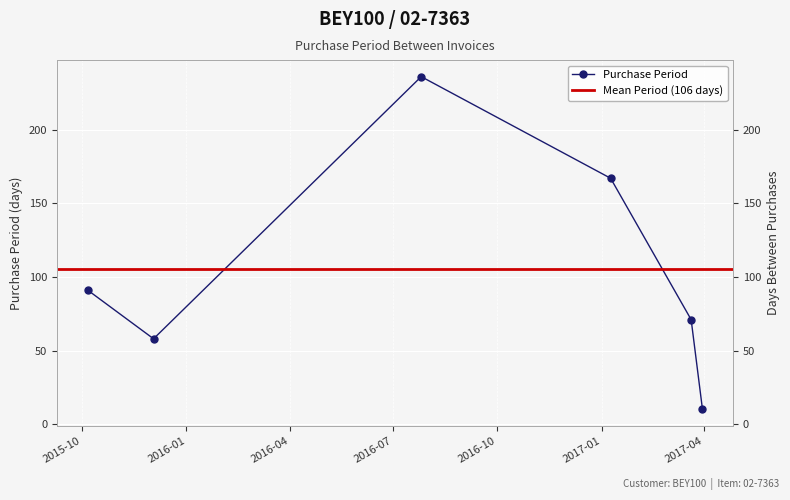

True or false: there are more than 2 points higher than both neighbors.

False